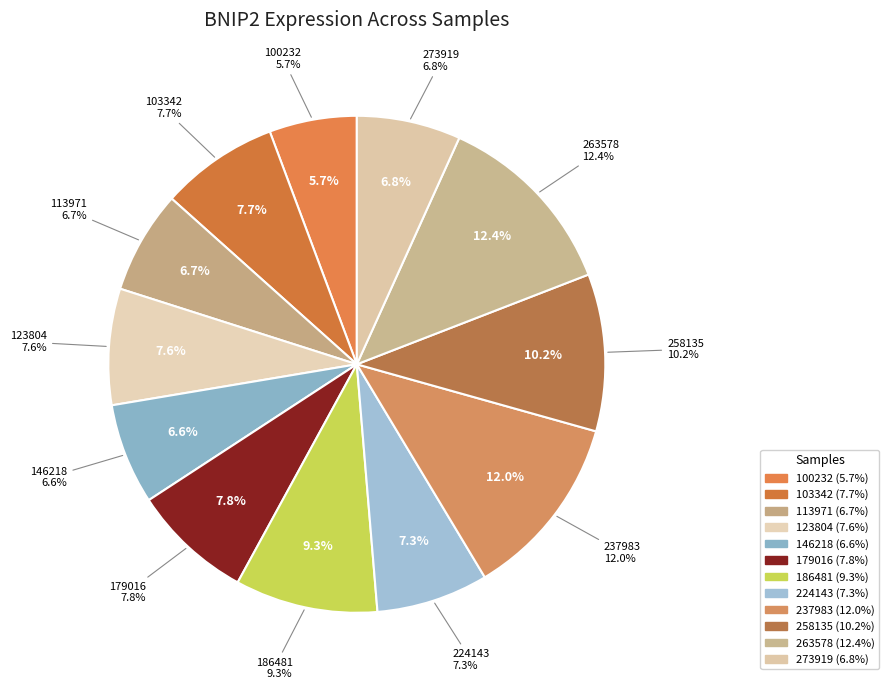

What percentage is the 179016 slice, to the nearest percent?

8%